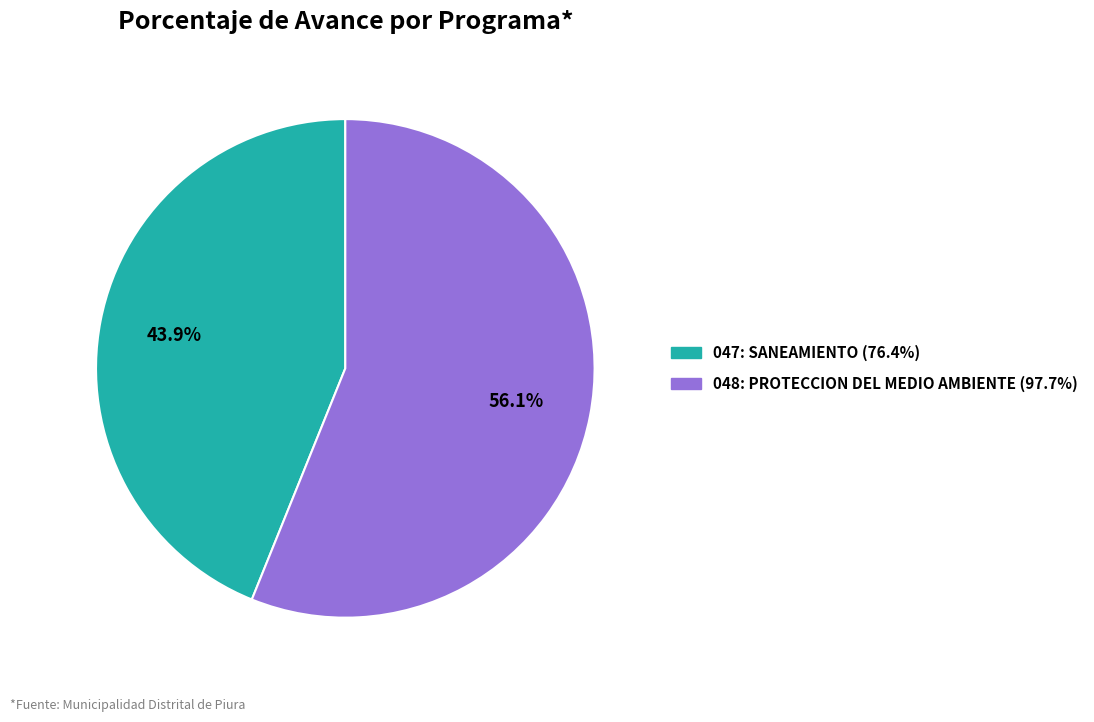

Is there a majority slice in this chart?

Yes